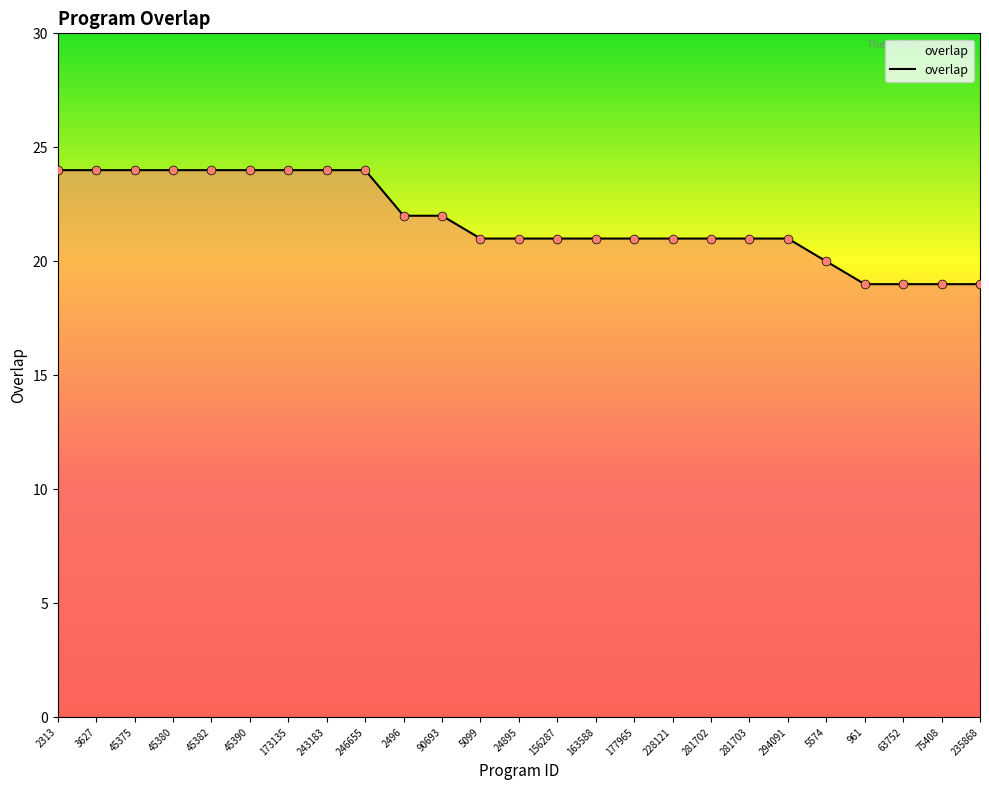

What is the change in value from 3627 to 2496?

-2